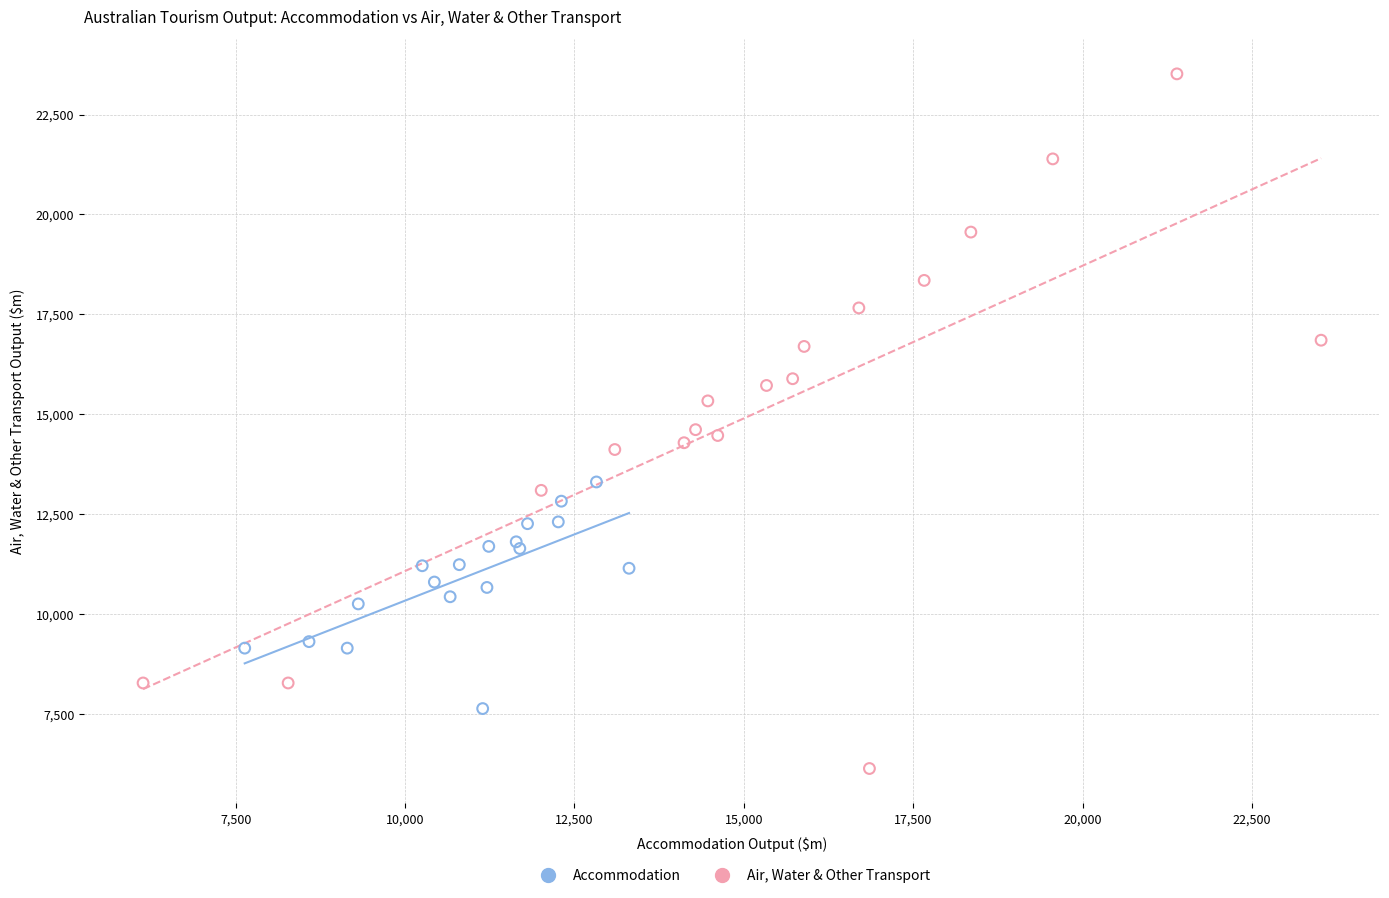

What are all the series names shown in the legend?

Accommodation, Air, Water & Other Transport